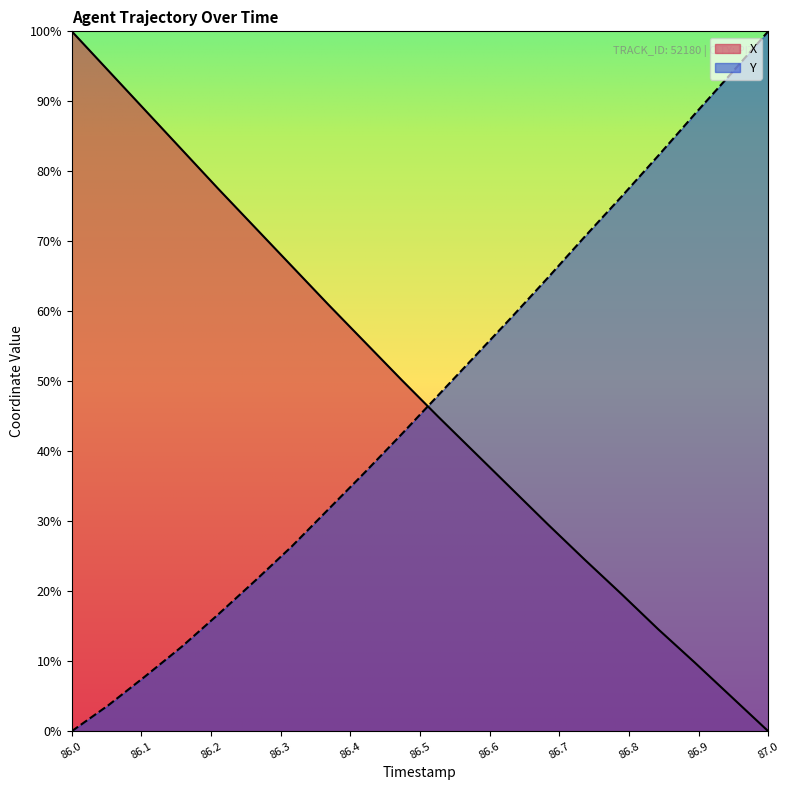

How many times do X and Y cross each other?

1